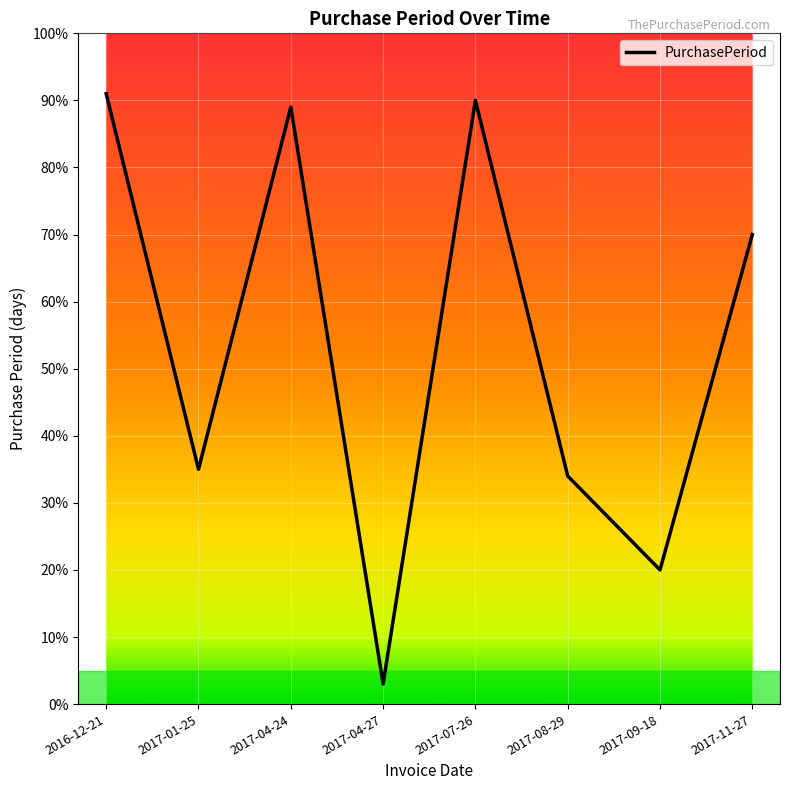

Does the chart display data point markers on the line(s)?

No